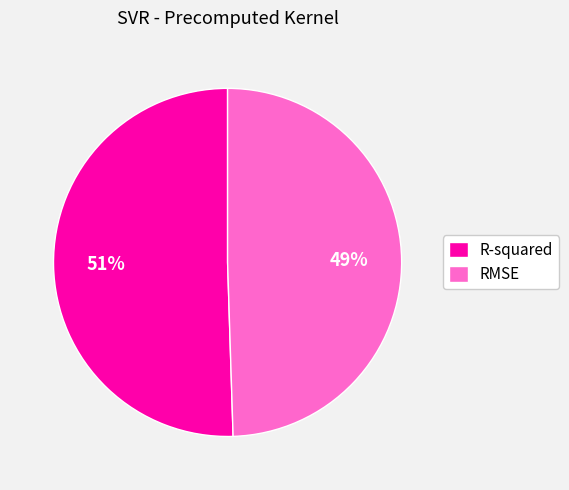

Count the number of slices in the pie.

2